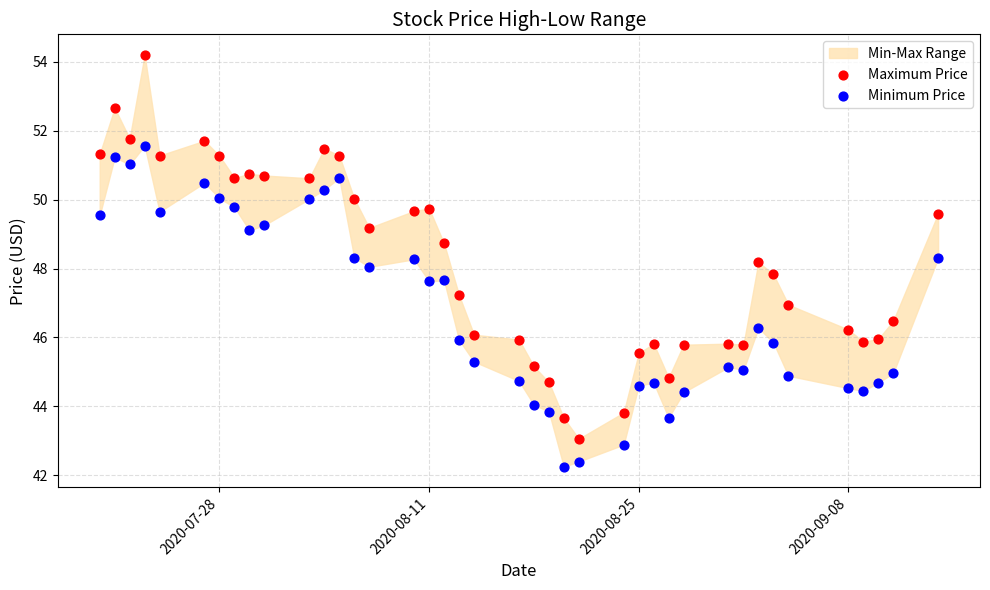

Across all data points, what is the range of X values (max minus min)?

56.0